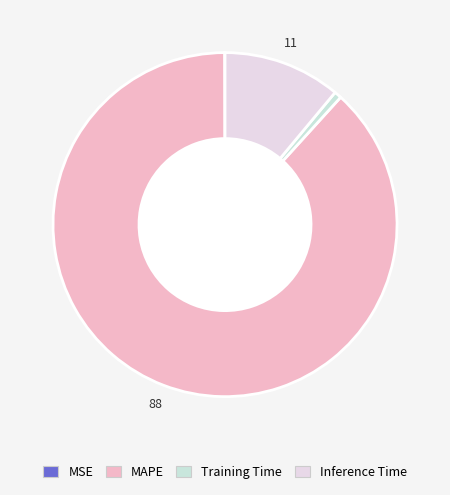

Between Training Time and MSE, which is larger?

Training Time